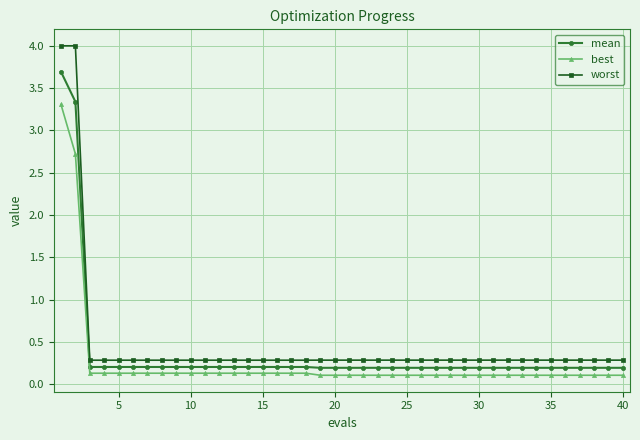

How many data points does each series have?

40